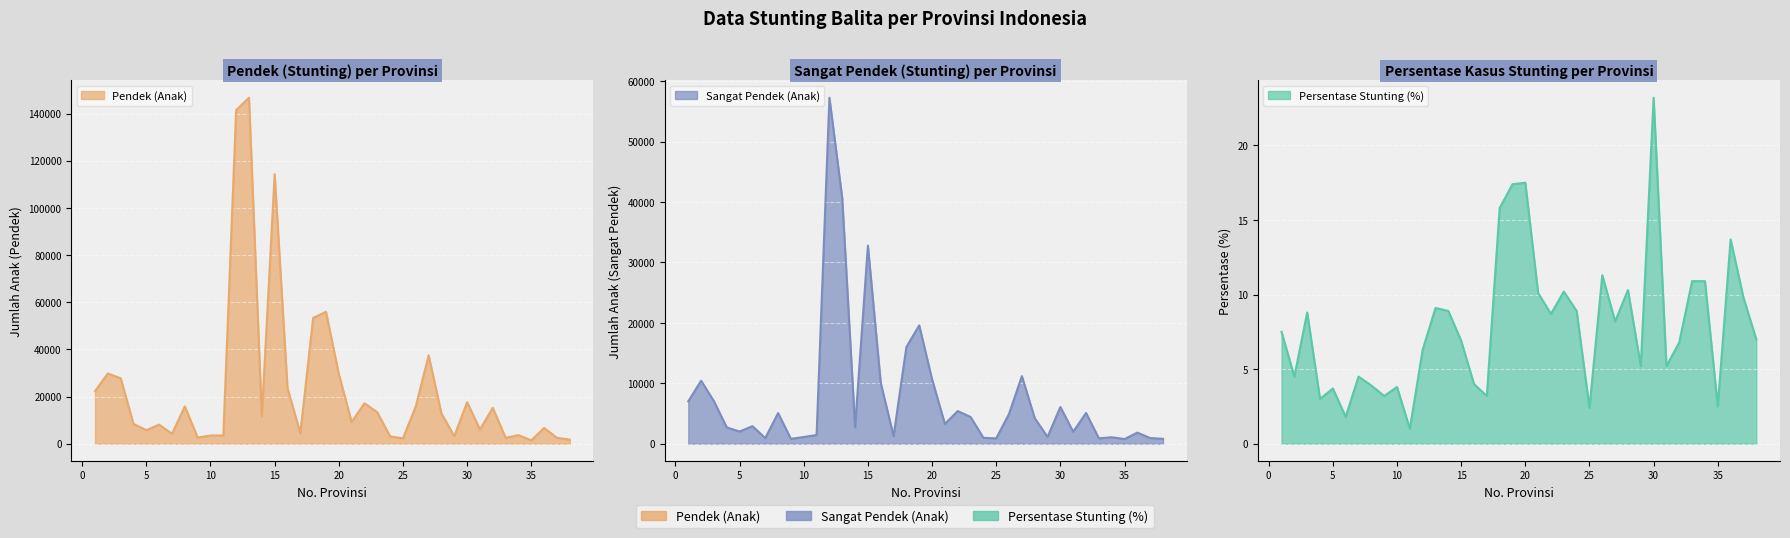

How many data points in Pendek (Stunting) are less than 11628?

19